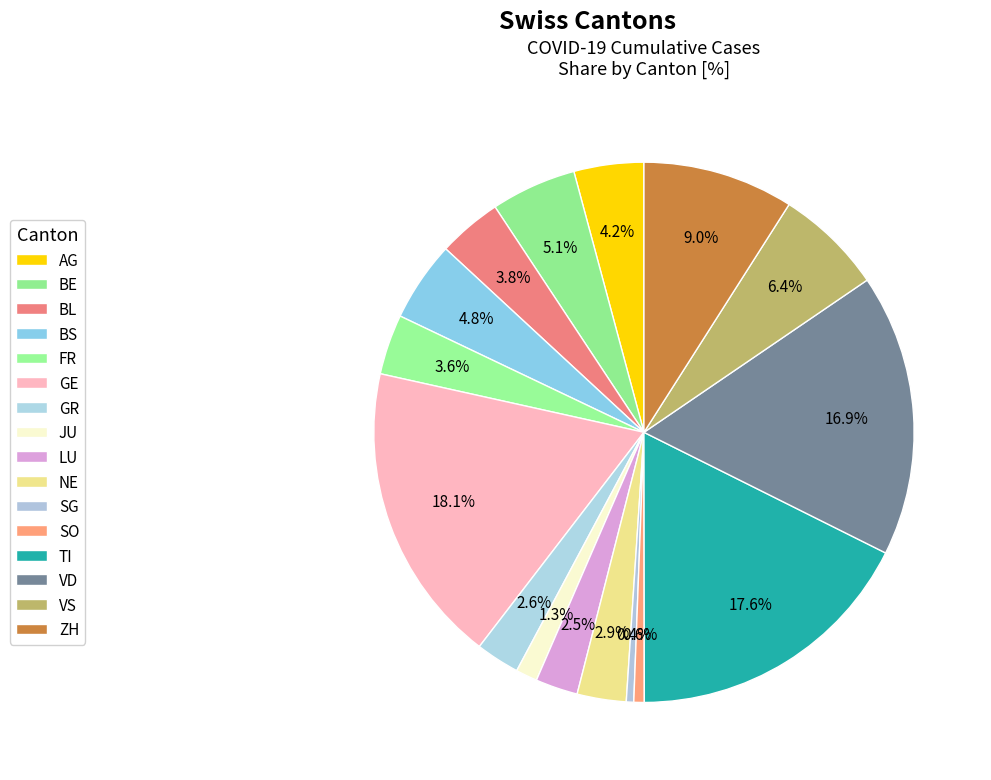

How many segments does this pie chart have?

16